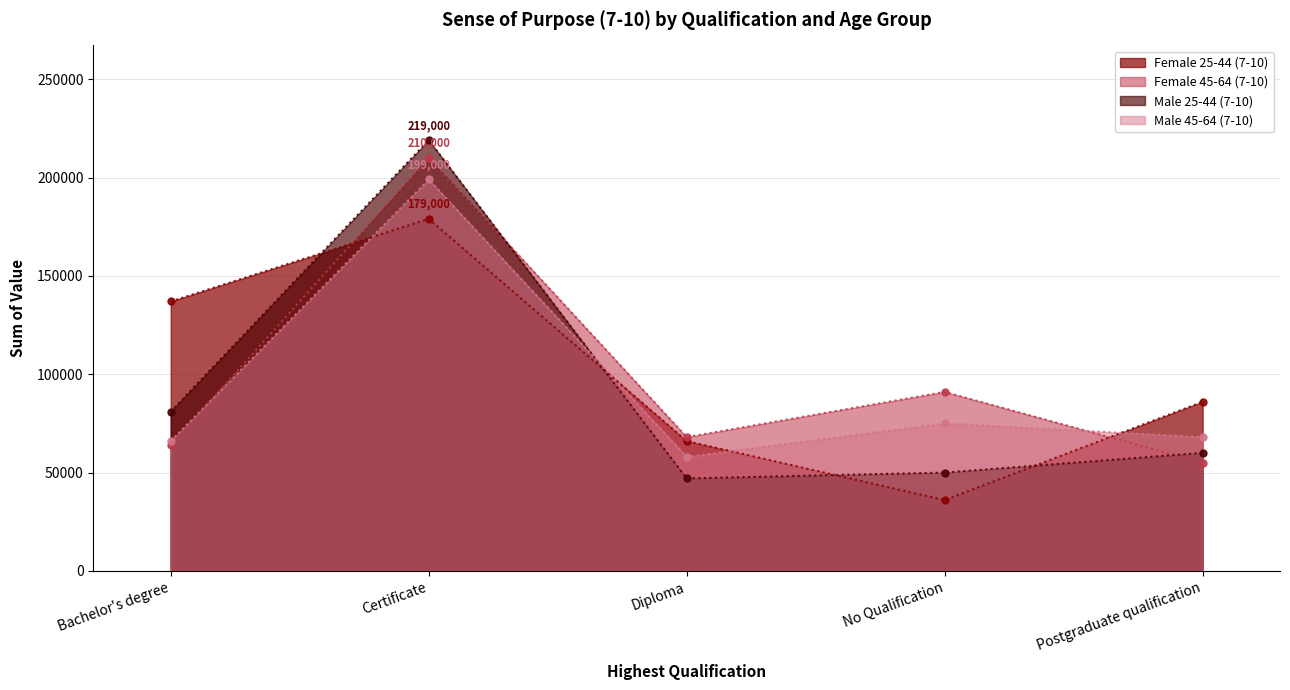

How many lines are shown in the chart?

4